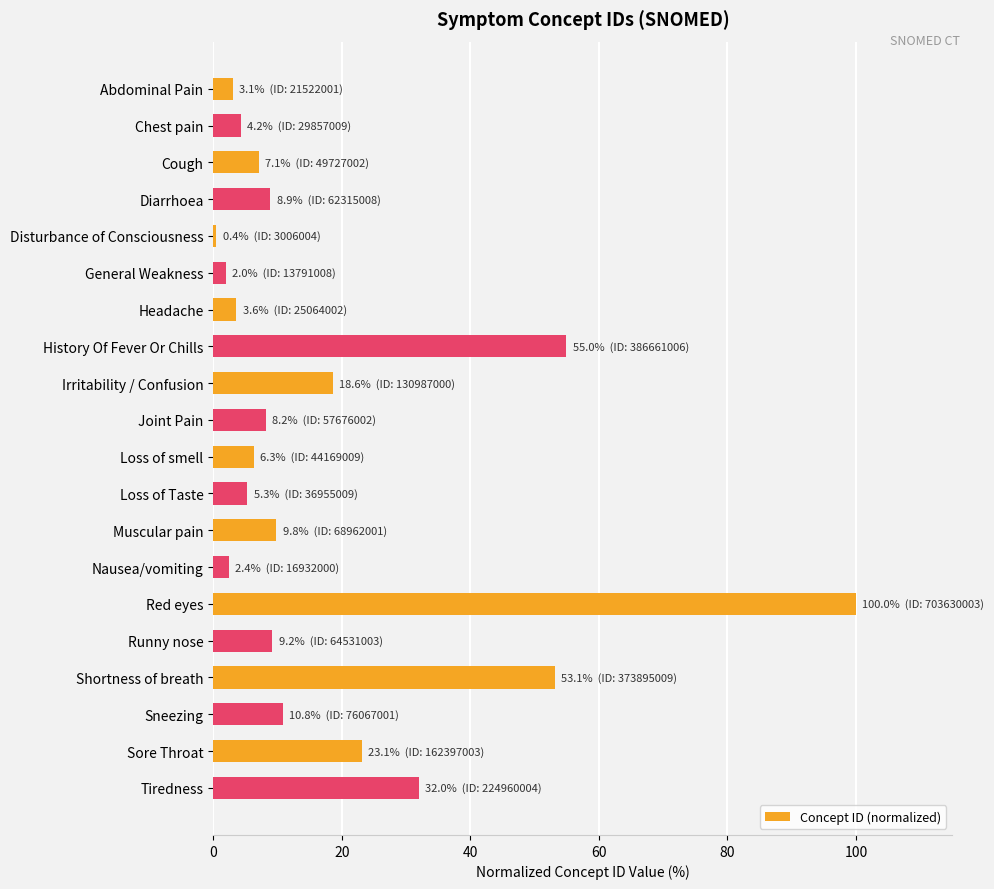

Is it true that the value at Shortness of breath is 72.3?

False